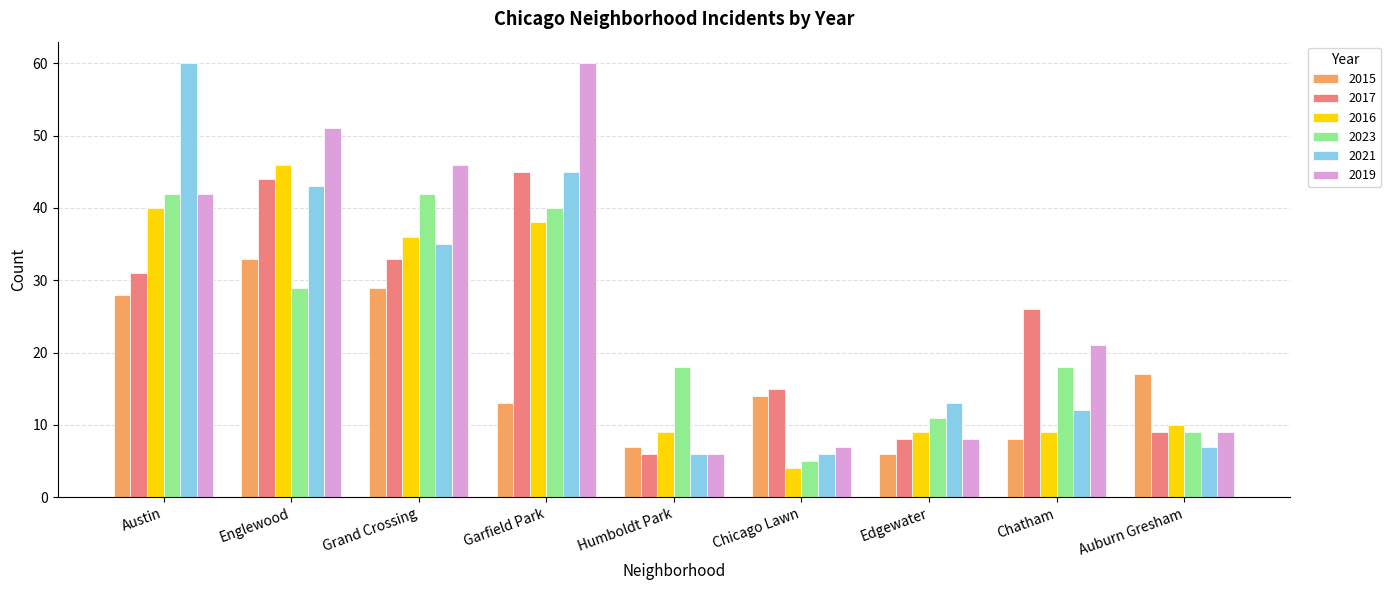

Reading left to right, transcribe all the data shown in this chart.

2015: 28	33	29	13	7	14	6	8	17
2017: 31	44	33	45	6	15	8	26	9
2016: 40	46	36	38	9	4	9	9	10
2023: 42	29	42	40	18	5	11	18	9
2021: 60	43	35	45	6	6	13	12	7
2019: 42	51	46	60	6	7	8	21	9